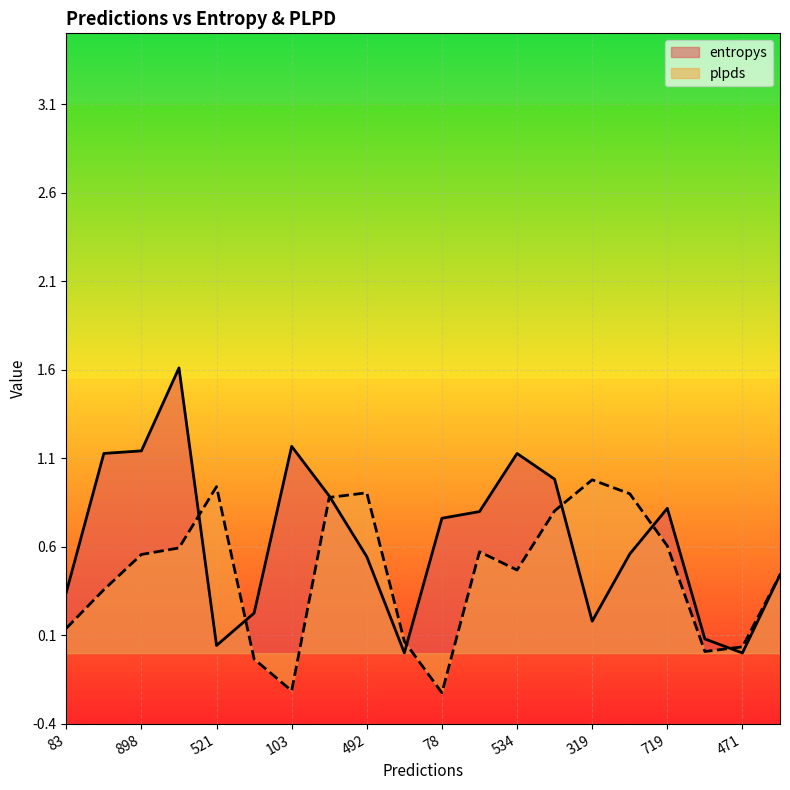

What is the greatest value displayed?

1.6